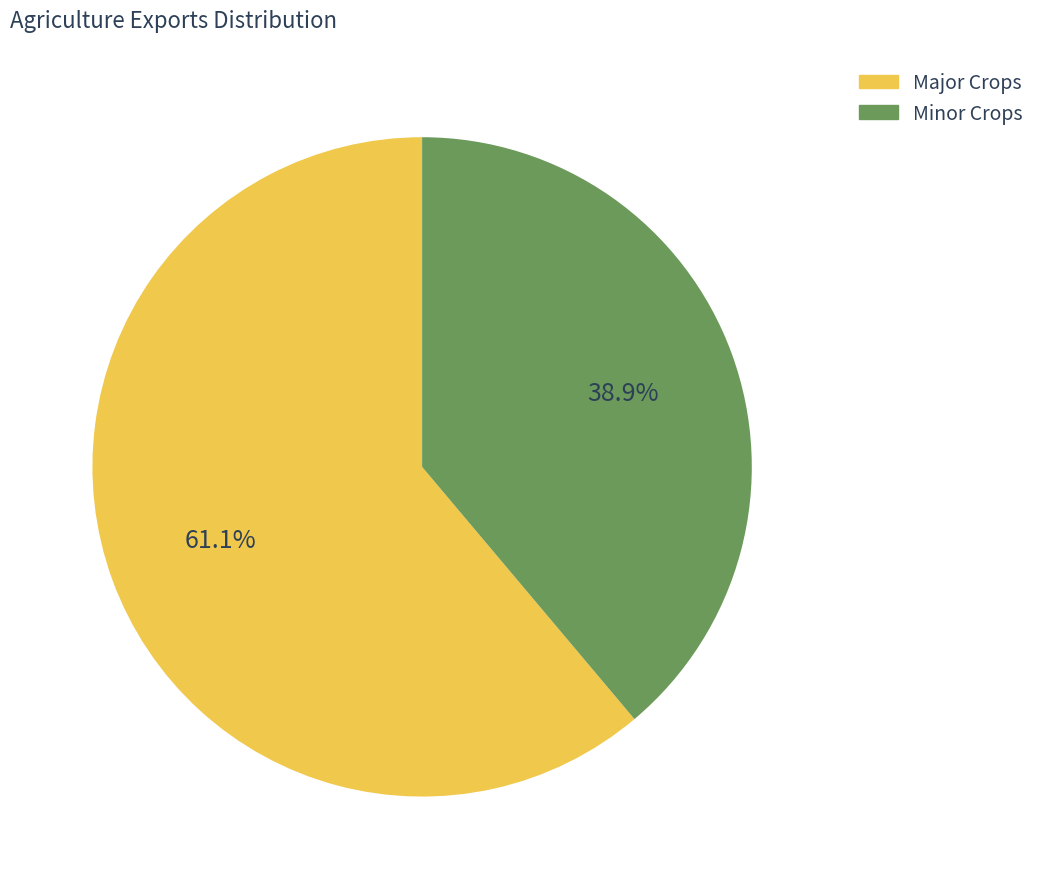

Count the number of slices in the pie.

2